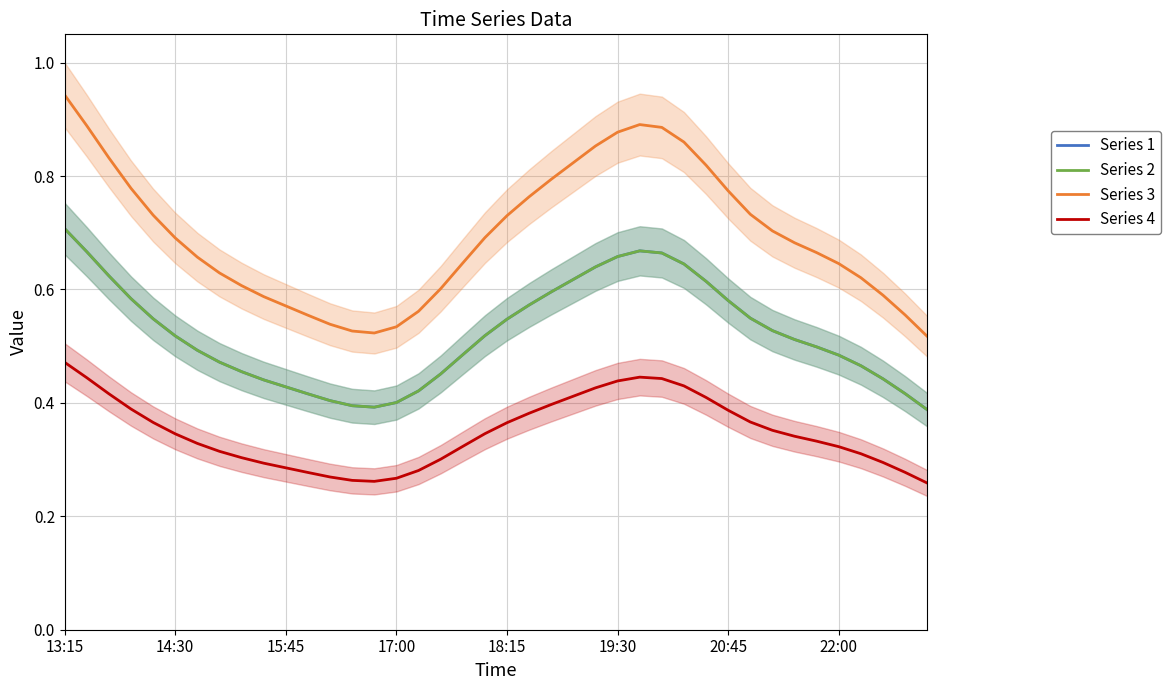

What is the difference between the second highest and second lowest values in the Series 4 series?

0.2